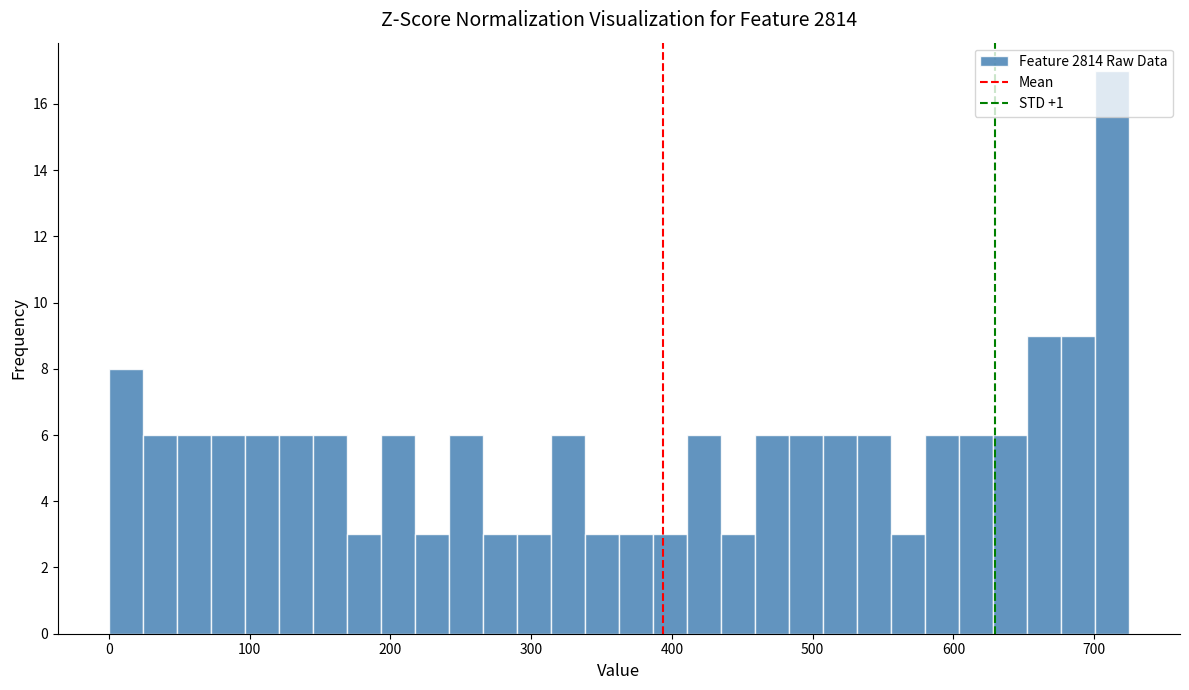

Read against the x-axis, roughly where is the centre of the tallest bar?

710